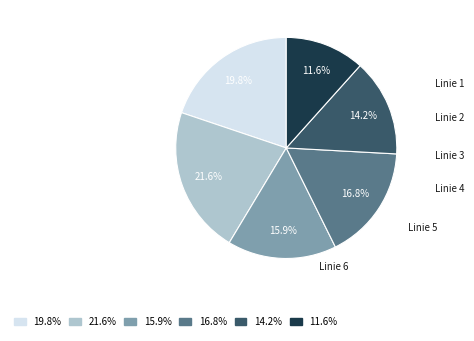

Which slice is the smallest?

Linie 6